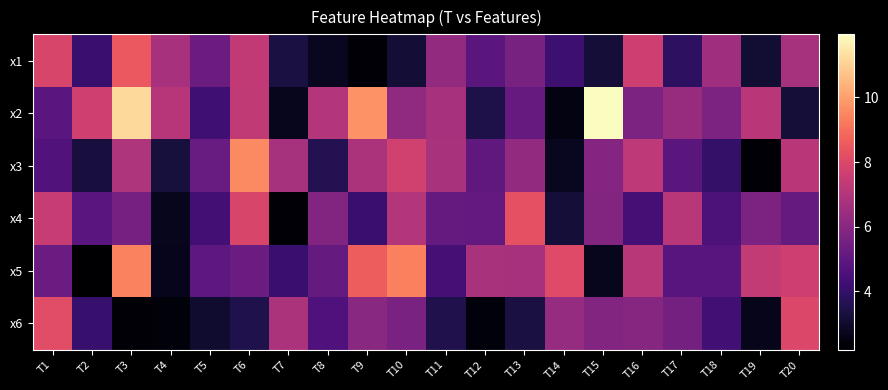

Reading left to right, what are all the values shown in this chart?

x1: T1=7.9	T2=4.1	T3=8.5	T4=6.7	T5=5.3	T6=7.4	T7=3.4	T8=2.8	T9=2.3	T10=3.2	T11=6.2	T12=4.9	T13=5.6	T14=4.2	T15=3.2	T16=7.6	T17=3.9	T18=6.5	T19=3.1	T20=6.7
x2: T1=4.9	T2=7.7	T3=11.2	T4=7.1	T5=4.3	T6=7.3	T7=2.7	T8=7.0	T9=9.7	T10=6.2	T11=6.8	T12=3.5	T13=5.2	T14=2.5	T15=11.9	T16=5.7	T17=6.4	T18=5.7	T19=7.2	T20=3.2
x3: T1=4.7	T2=3.3	T3=6.9	T4=3.3	T5=5.2	T6=9.6	T7=6.7	T8=3.6	T9=6.8	T10=7.7	T11=6.8	T12=5.0	T13=6.2	T14=2.8	T15=5.9	T16=7.2	T17=4.9	T18=4.0	T19=2.3	T20=7.2
x4: T1=7.5	T2=4.9	T3=5.6	T4=2.8	T5=4.4	T6=7.9	T7=2.3	T8=5.9	T9=4.1	T10=7.0	T11=5.1	T12=5.1	T13=8.3	T14=3.2	T15=5.8	T16=4.4	T17=7.1	T18=4.6	T19=5.7	T20=5.2
x5: T1=5.3	T2=2.2	T3=9.4	T4=2.7	T5=5.0	T6=5.3	T7=4.1	T8=5.1	T9=8.6	T10=9.4	T11=4.4	T12=6.8	T13=6.7	T14=8.1	T15=2.7	T16=7.1	T17=4.8	T18=4.8	T19=7.4	T20=7.6
x6: T1=8.2	T2=4.1	T3=2.3	T4=2.4	T5=3.1	T6=3.5	T7=6.8	T8=4.6	T9=6.0	T10=5.7	T11=3.6	T12=2.4	T13=3.3	T14=6.3	T15=5.8	T16=6.0	T17=5.5	T18=4.3	T19=2.7	T20=8.0